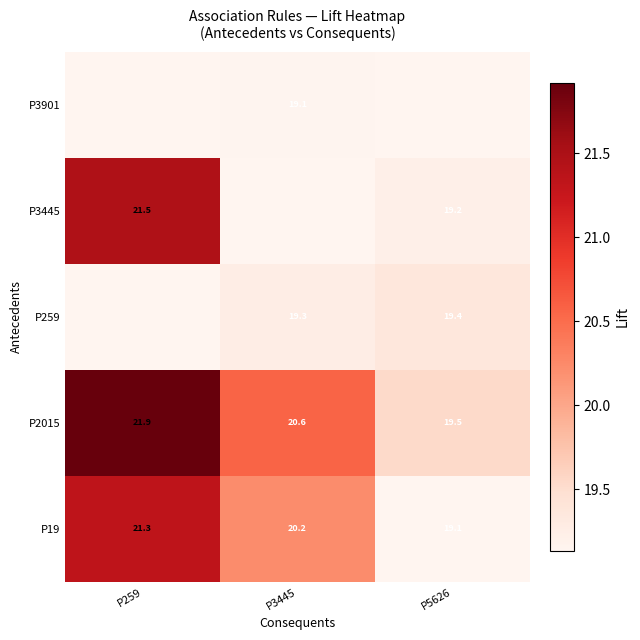

Reading right to left, list all the values displayed in this chart.

row_0: P5626=19.1	P3445=20.2	P259=21.3
row_1: P5626=19.5	P3445=20.6	P259=21.9
row_2: P5626=19.4	P3445=19.3	P259=19.1
row_3: P5626=19.2	P3445=19.1	P259=21.5
row_4: P5626=19.1	P3445=19.1	P259=19.1